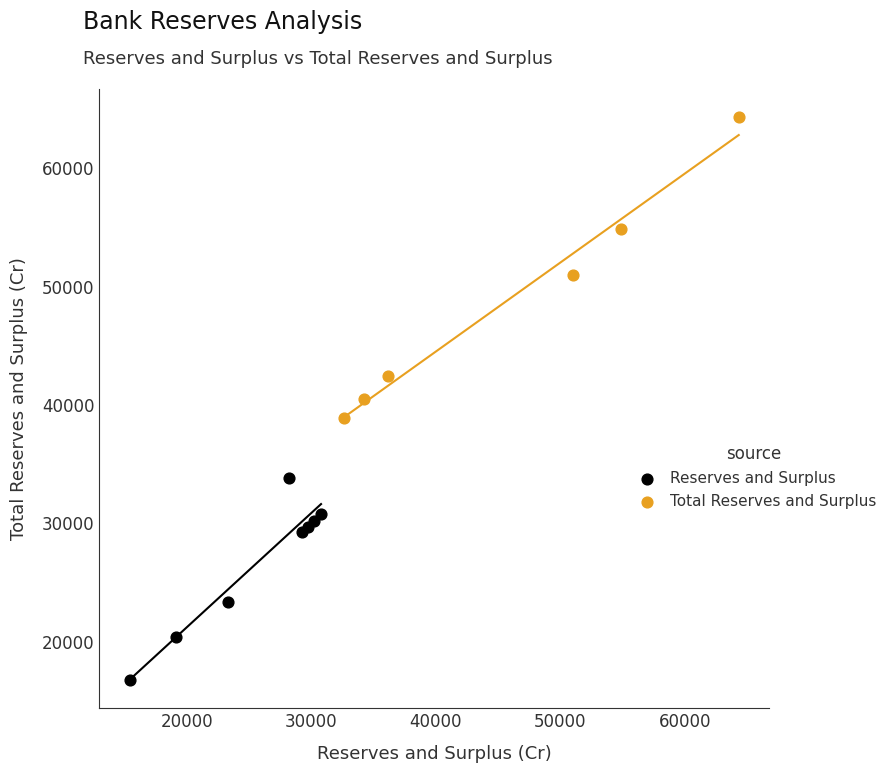

Which series has the widest spread of Y values?

Total Reserves and Surplus